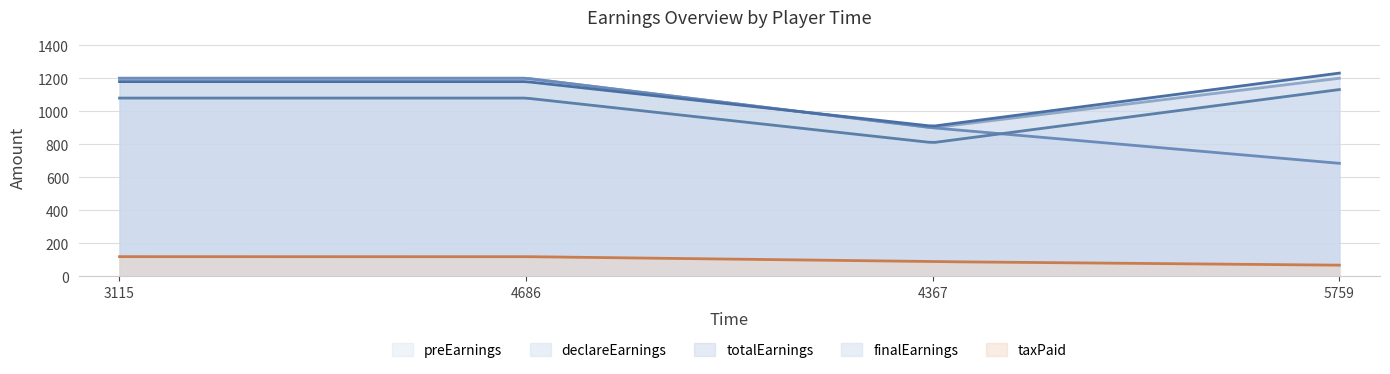

True or false: finalEarnings has a value of 1080.0 at 4686.

True